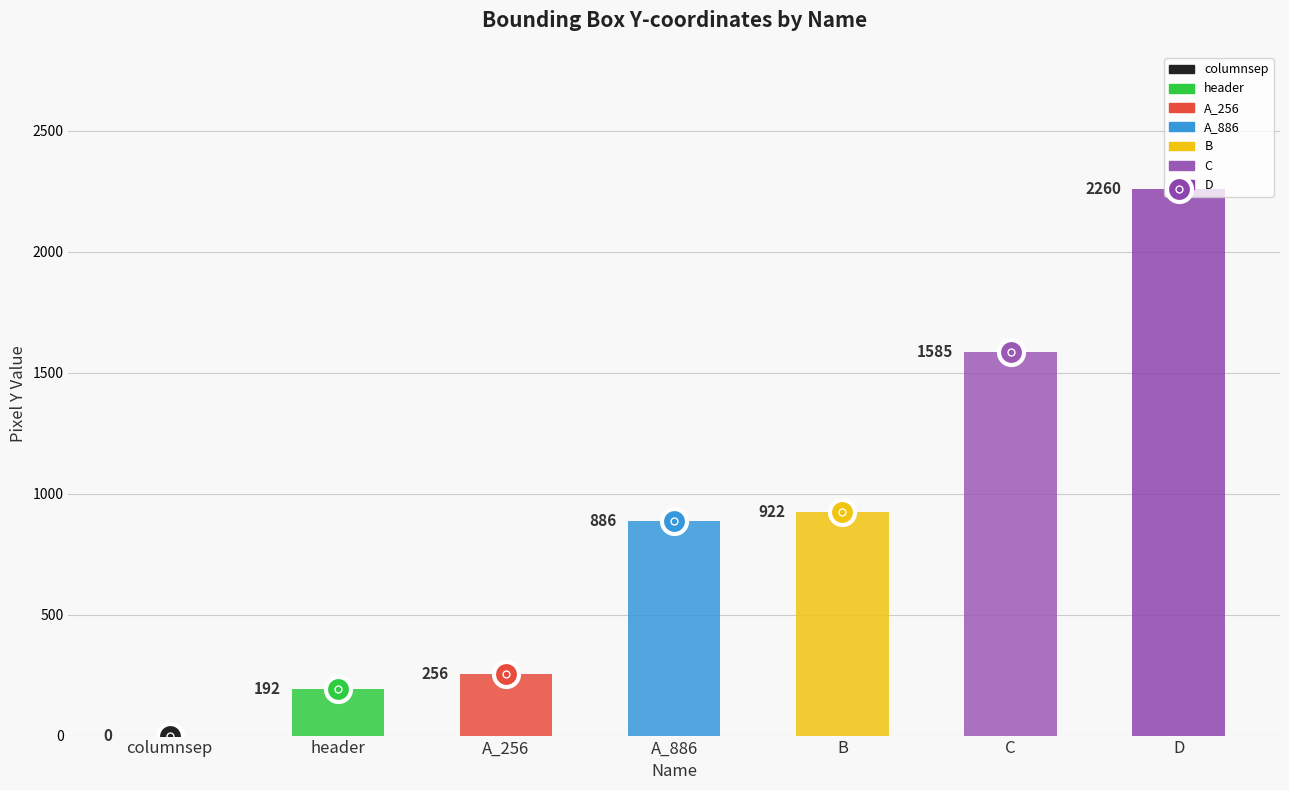

What is the change in value from columnsep to B?

+922